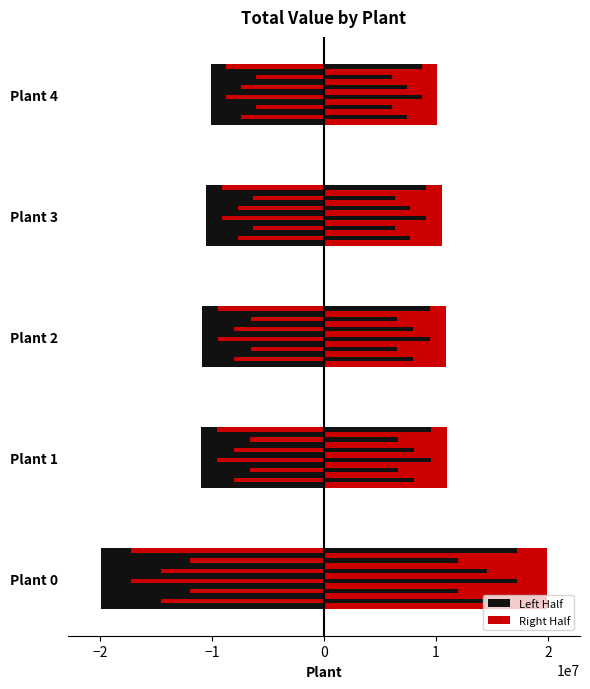

What is the difference between the highest and lowest values at Plant 1?

22000000.0